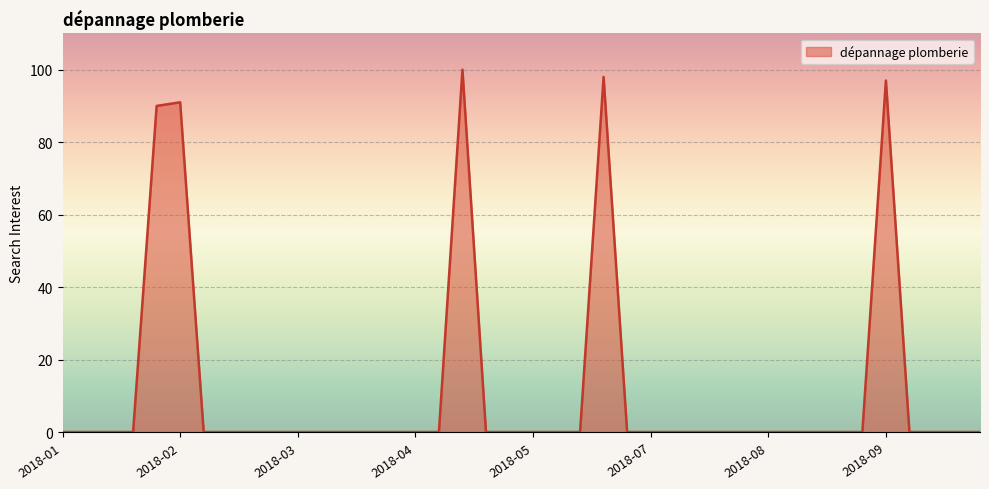

True or false: the data has more than 2 interior local peaks.

True